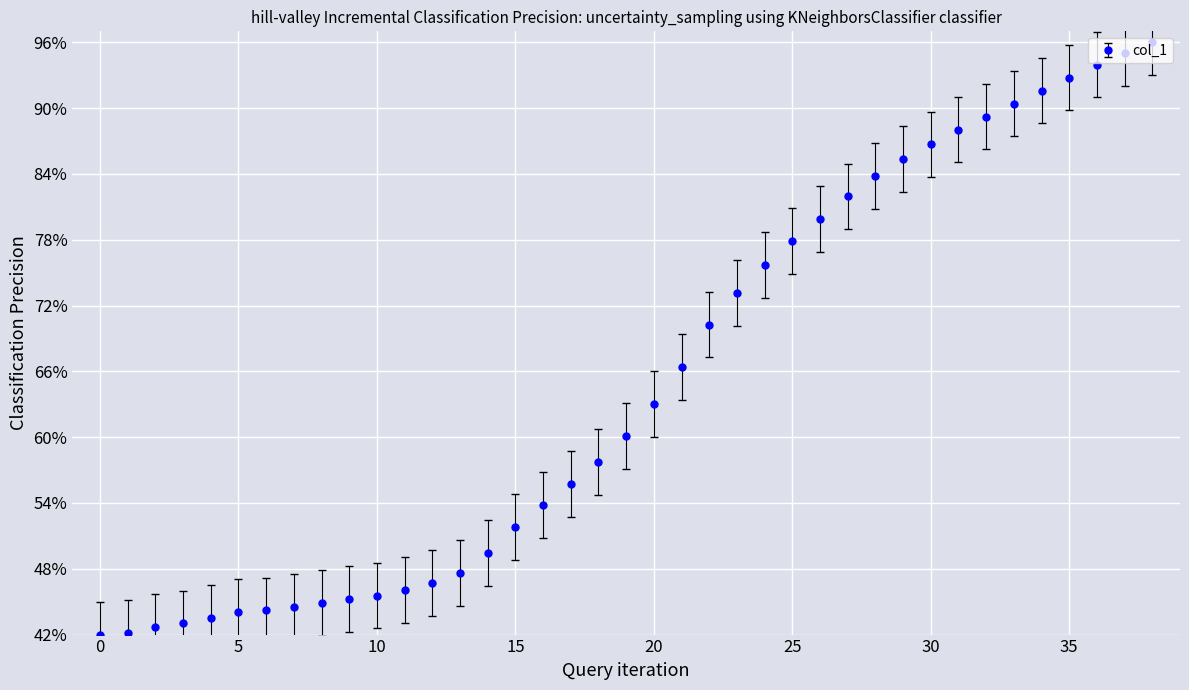

Reading left to right, extract all data points from this chart.

0=0.4	1=0.4	2=0.4	3=0.4	4=0.4	5=0.4	6=0.4	7=0.4	8=0.4	9=0.5	10=0.5	11=0.5	12=0.5	13=0.5	14=0.5	15=0.5	16=0.5	17=0.6	18=0.6	19=0.6	20=0.6	21=0.7	22=0.7	23=0.7	24=0.8	25=0.8	26=0.8	27=0.8	28=0.8	29=0.9	30=0.9	31=0.9	32=0.9	33=0.9	34=0.9	35=0.9	36=0.9	37=0.9	38=1.0